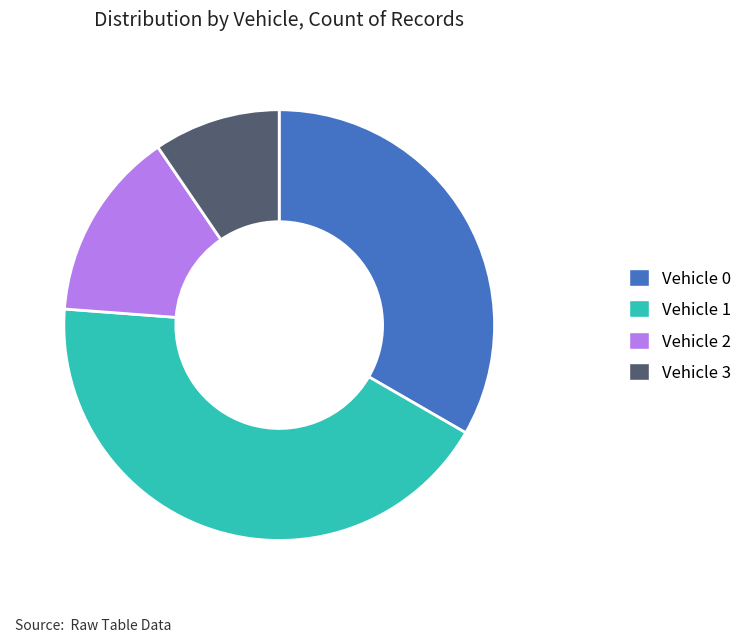

Which category has the biggest portion of the pie?

Vehicle 1